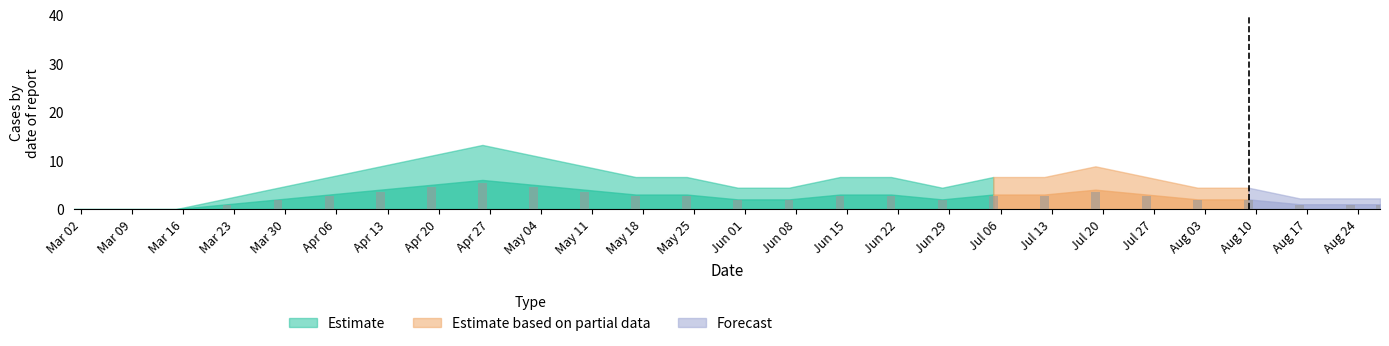

How many data points in newCasesBySpecimenDate are less than 3?

13